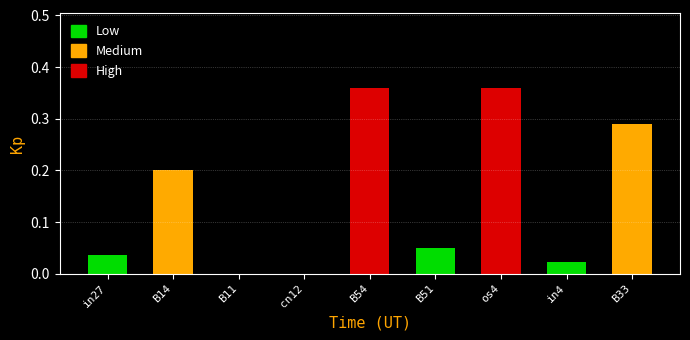

True or false: the data shows 0.0 at in27.

True